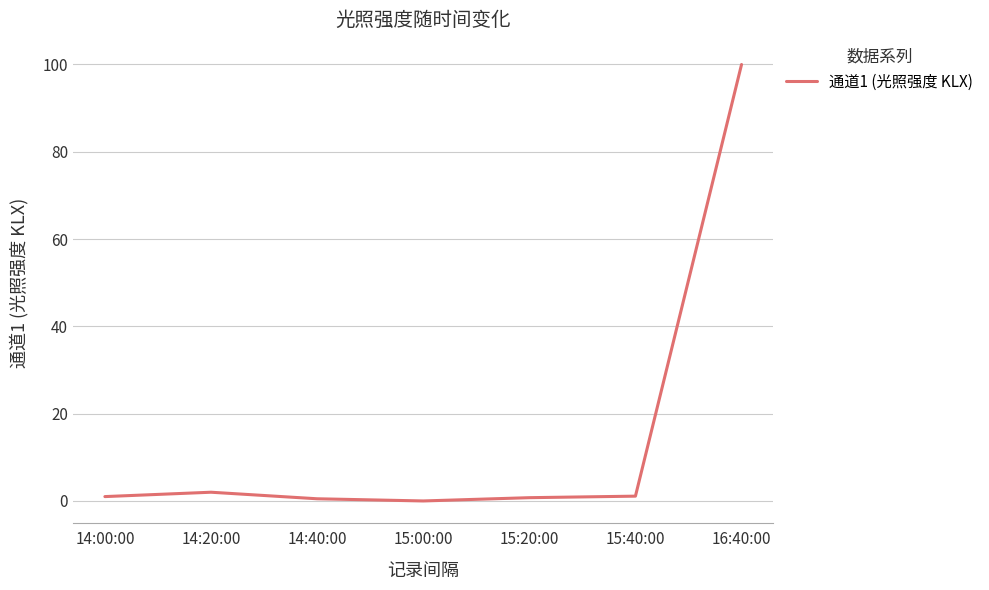

Between 14:00:00 and 14:20:00, which is larger?

14:20:00